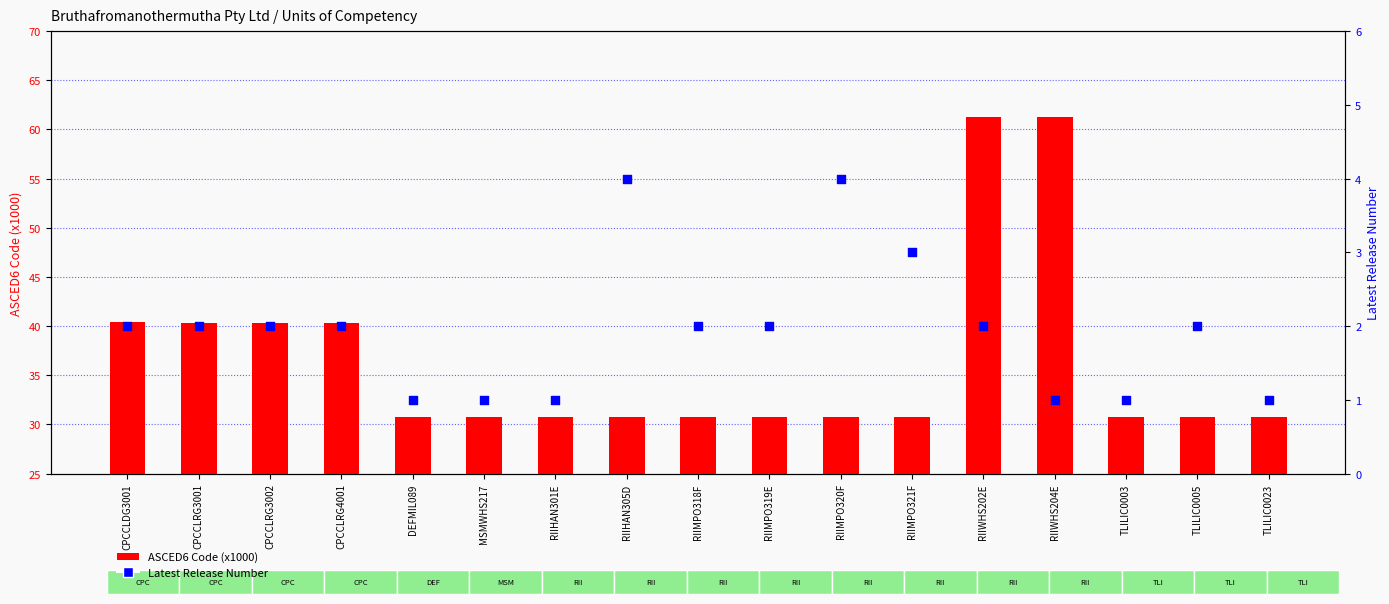

Which series has the largest total across all categories?

ASCED6 Code (x1000)